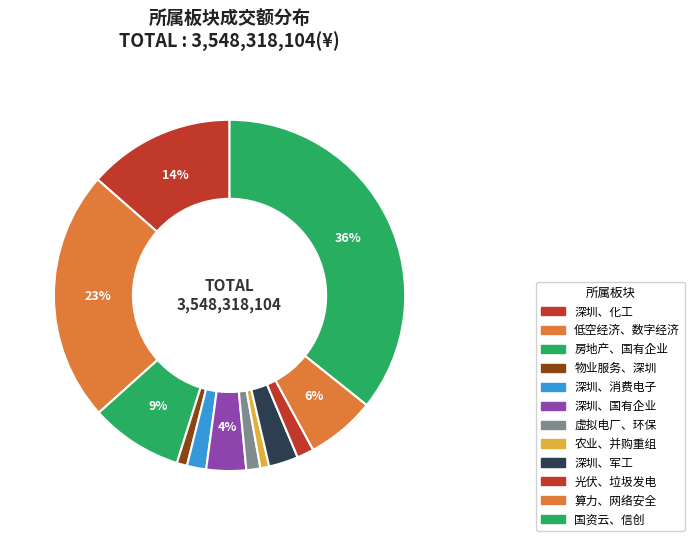

Is there any slice that represents more than half of the pie?

No